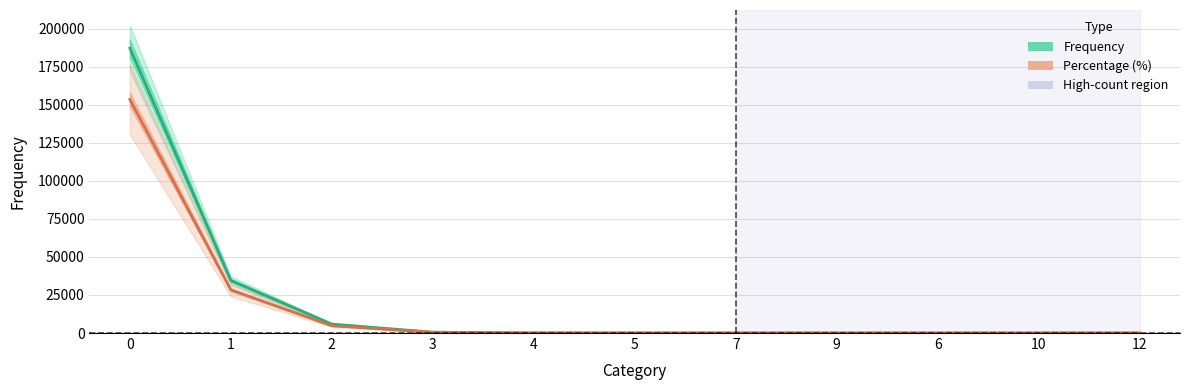

Reading left to right, list all the values displayed in this chart.

Frequency: 0=187168.0	1=34564.0	2=5863.0	3=557.0	4=49.0	5=34.0	7=12.0	9=2.0	6=2.0	10=1.0	12=1.0
Percentage (%): 0=153478.2	1=28342.6	2=4807.7	3=456.7	4=40.2	5=27.9	7=9.8	9=1.6	6=1.6	10=0.8	12=0.8